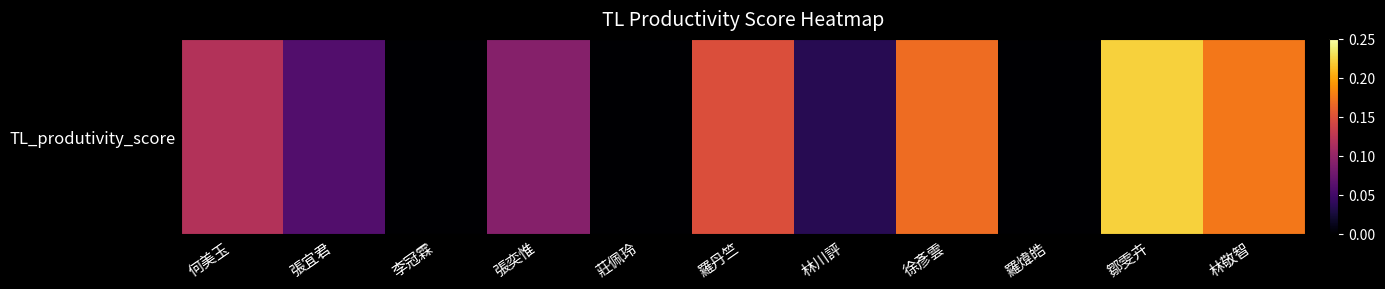

Reading left to right, transcribe all the data shown in this chart.

何美玉=0.1	張宜君=0.1	李冠霖=0.0	張奕惟=0.1	莊佩玲=0.0	羅丹竺=0.1	林川評=0.0	徐彥雲=0.2	羅煒皓=0.0	鄒雯卉=0.2	林敬智=0.2